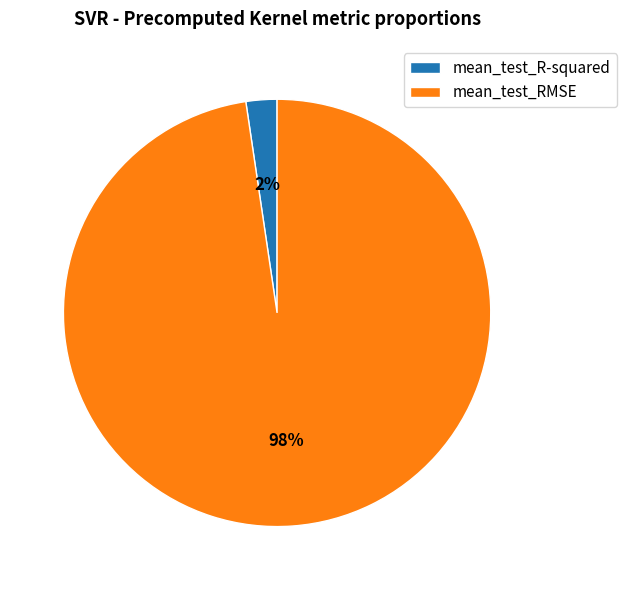

What is the smallest slice in the pie chart?

mean_test_R-squared